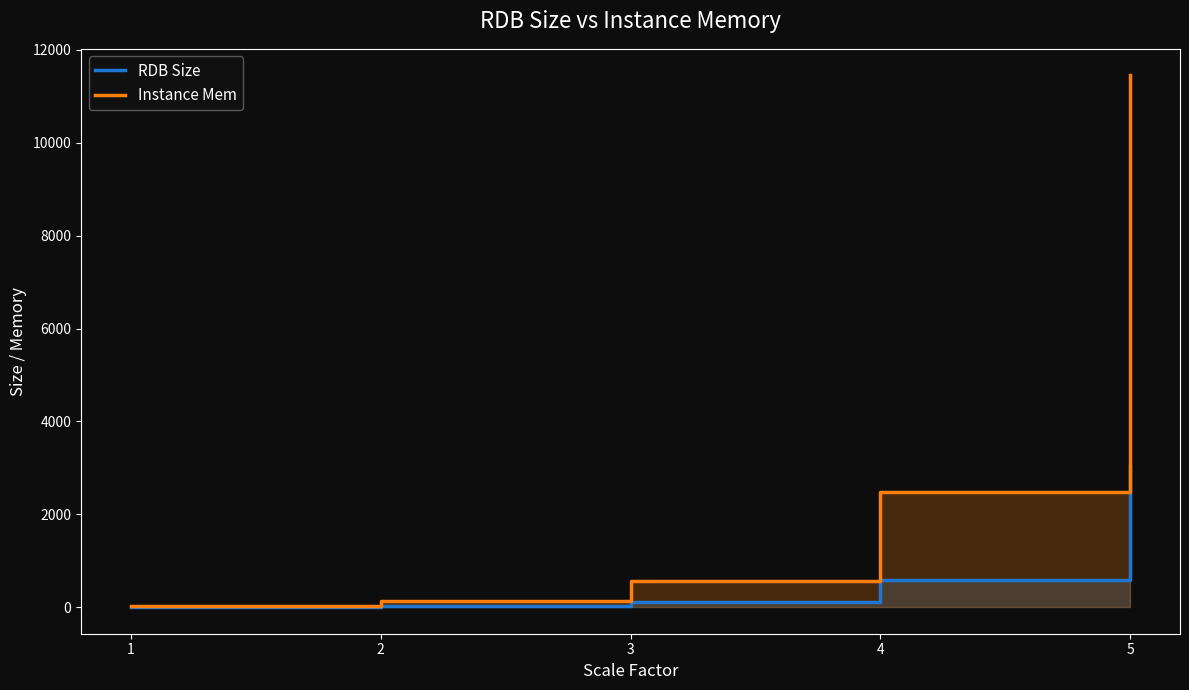

True or false: RDB Size has more than 2 interior local peaks.

False